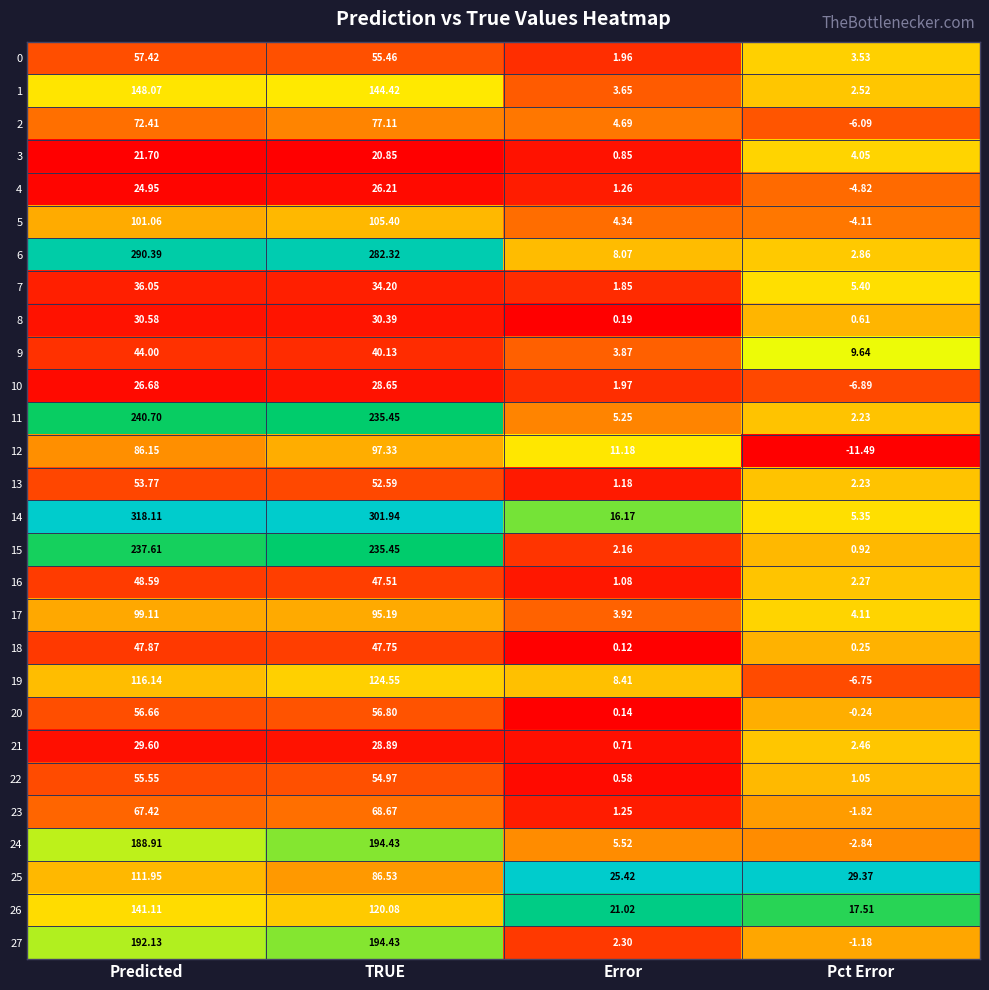

Which category has the highest value across all series?

Predicted